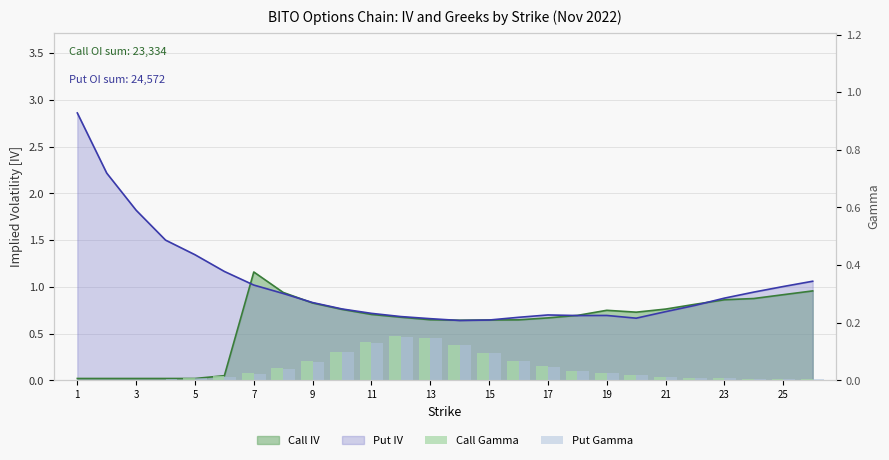

Which has a higher value, 21 or 13?

21